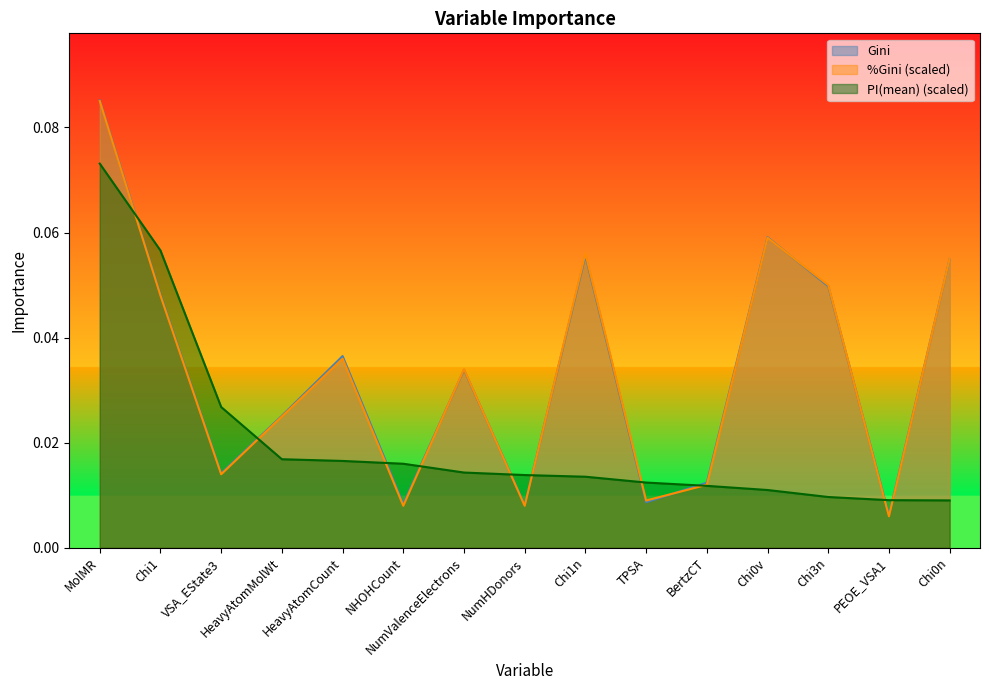

How many interior local valleys does the %Gini series have?

5